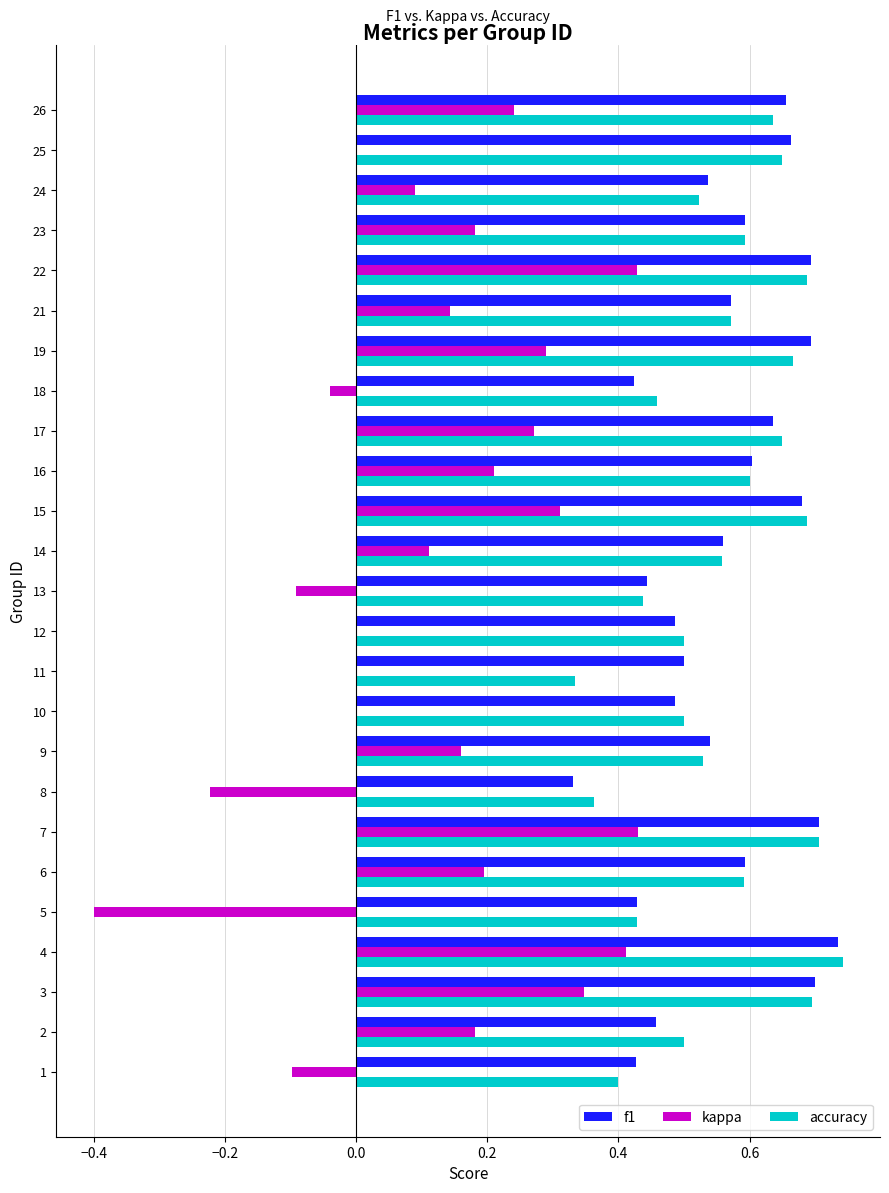

Which category has the highest value in the accuracy series?

4